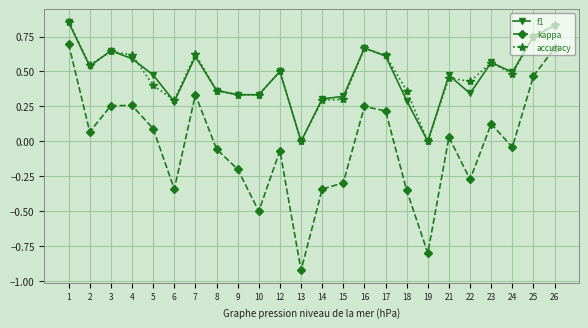

True or false: accuracy and kappa intersect in this chart.

False